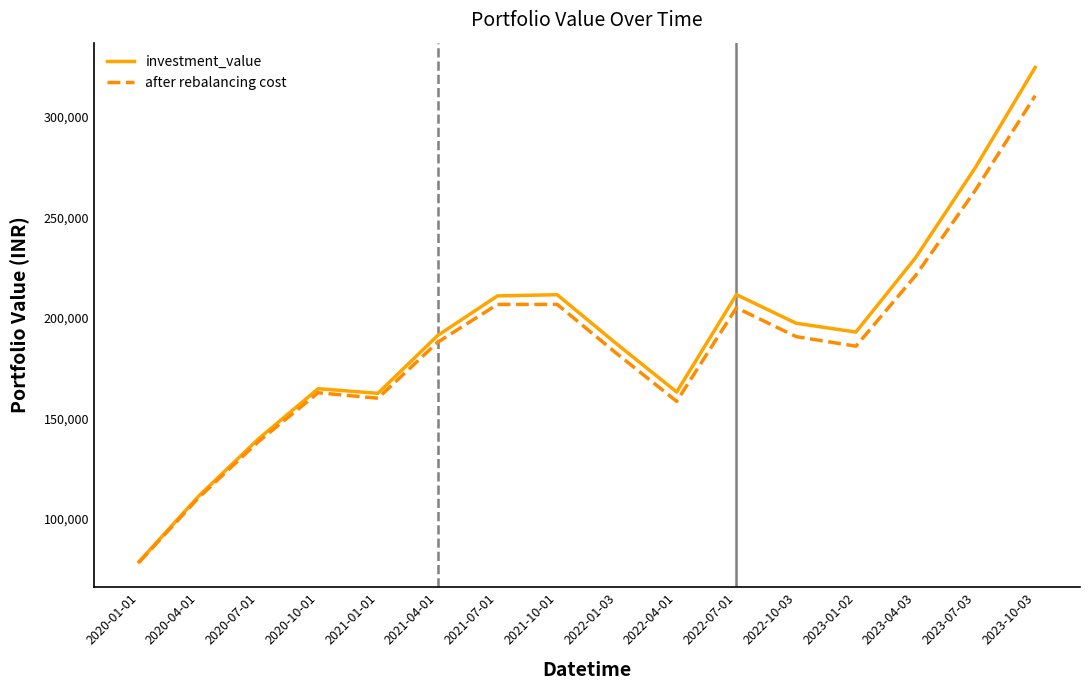

In after rebalancing cost, how many points are higher than both neighbors (excluding endpoints)?

3